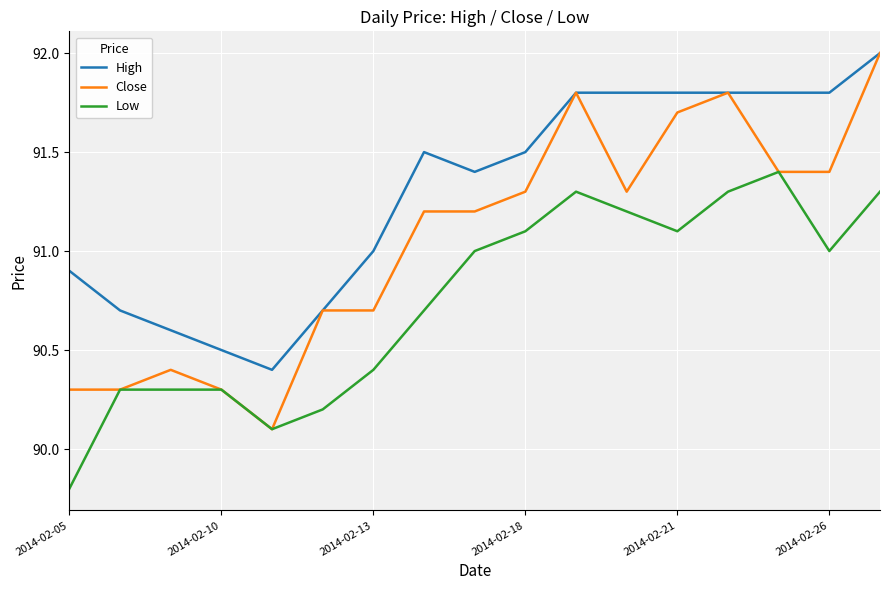

What is the lowest value of the High series?

90.4